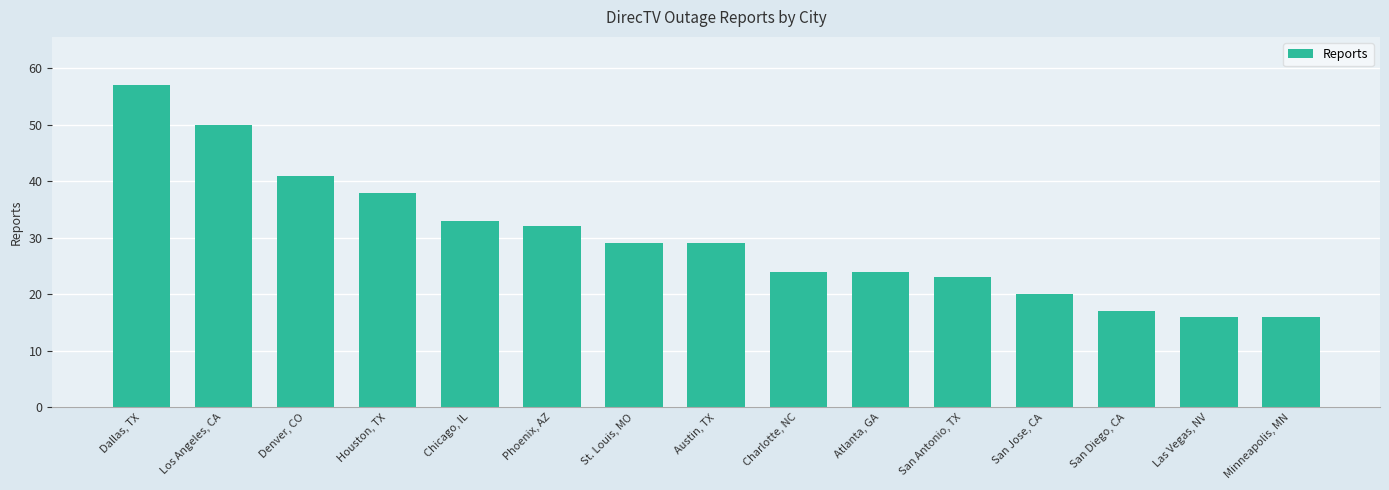

Reading left to right, what are all the values shown in this chart?

57	50	41	38	33	32	29	29	24	24	23	20	17	16	16